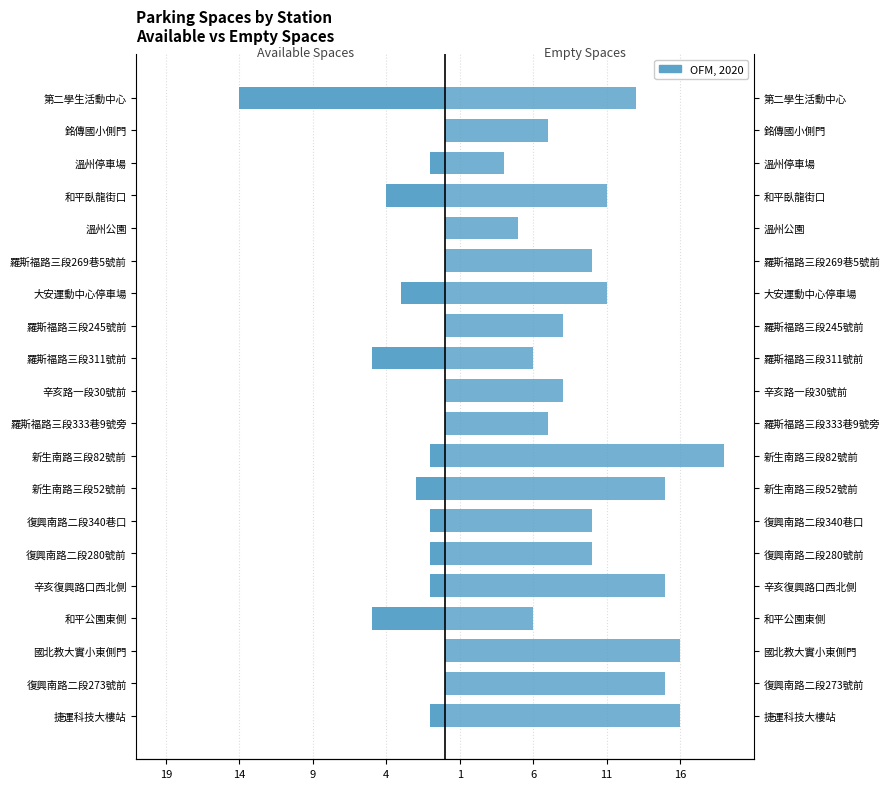

What is the difference between the second highest and second lowest values in the empty_spaces series?

11